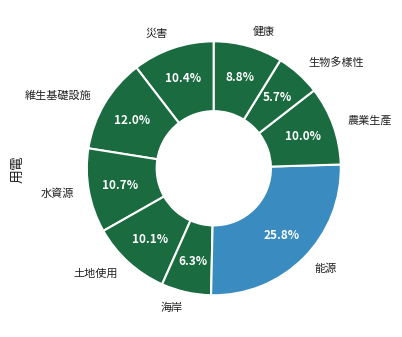

Does 生物多樣性 represent more than half of the total?

No